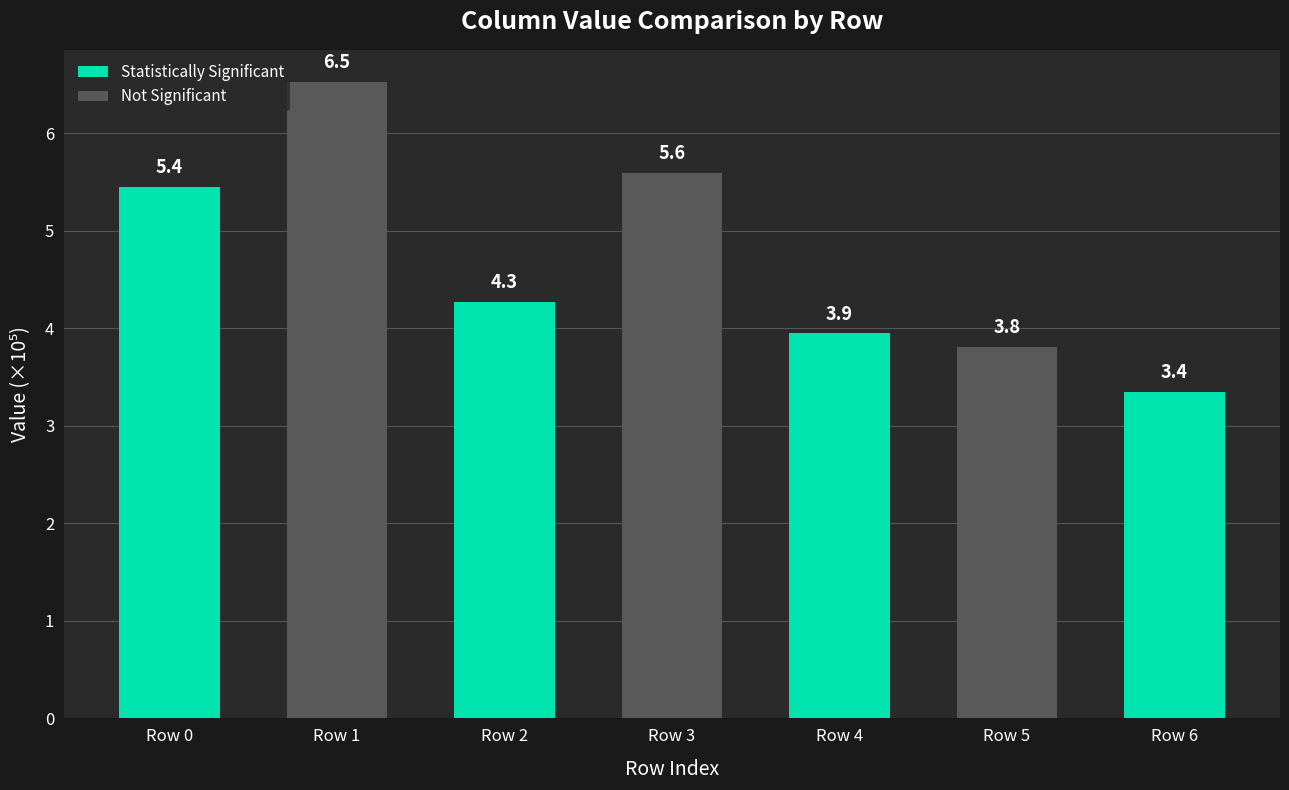

What is the difference between the second highest and second lowest values?

1.8